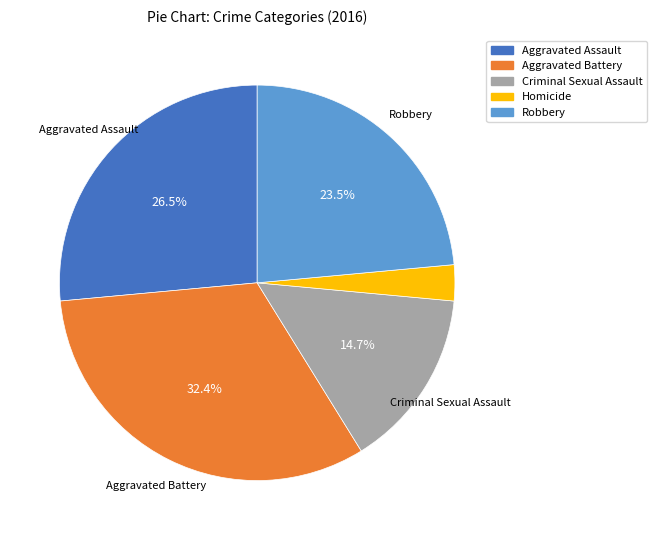

How many segments does this pie chart have?

5